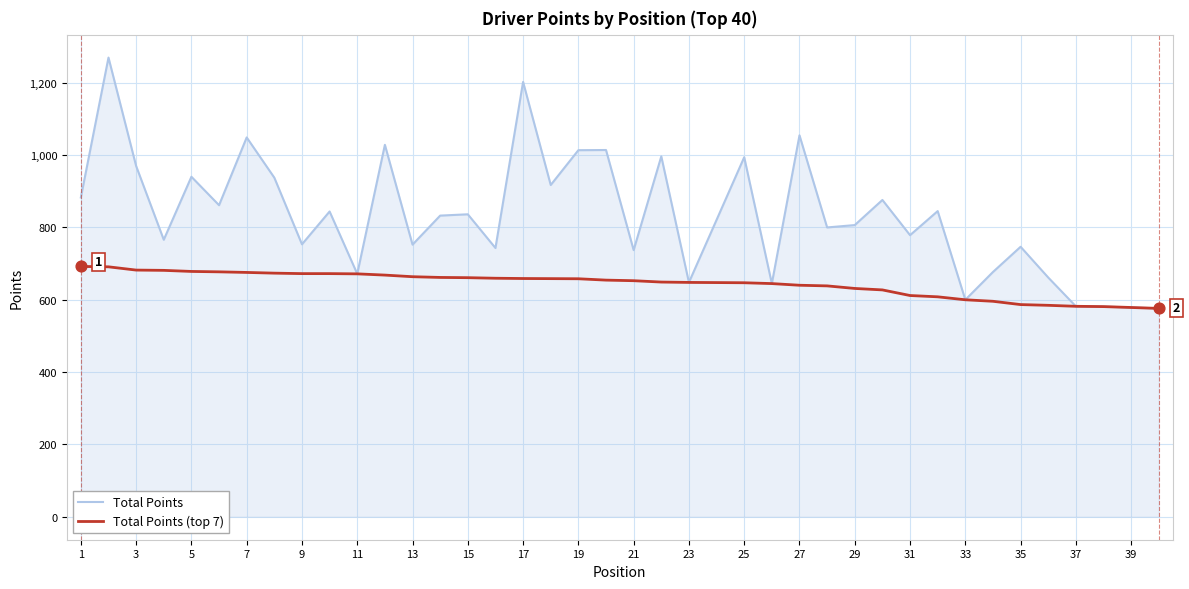

What are all the series names shown in the legend?

Total Points, Total Points (top 7)